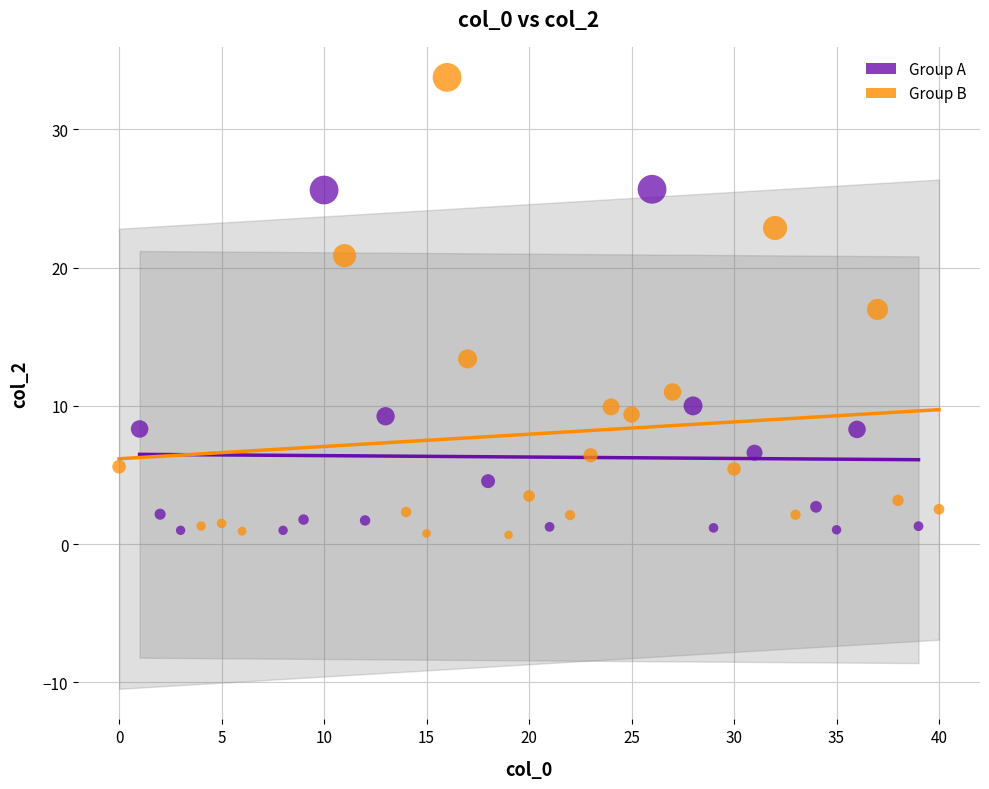

Which series has the largest Y range (max minus min)?

Group B